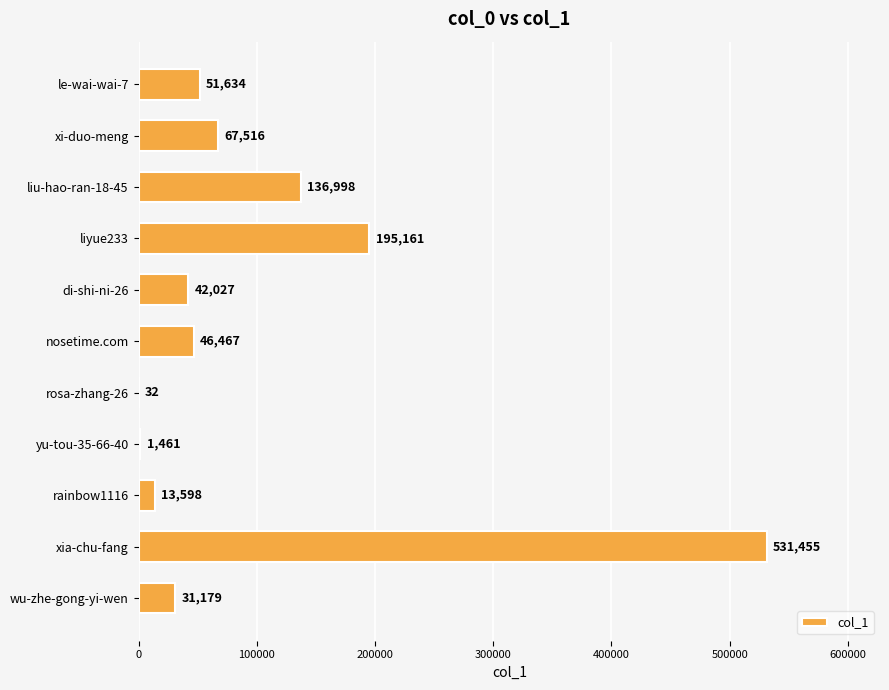

What is the sum of the values at nosetime.com and rainbow1116?

60065